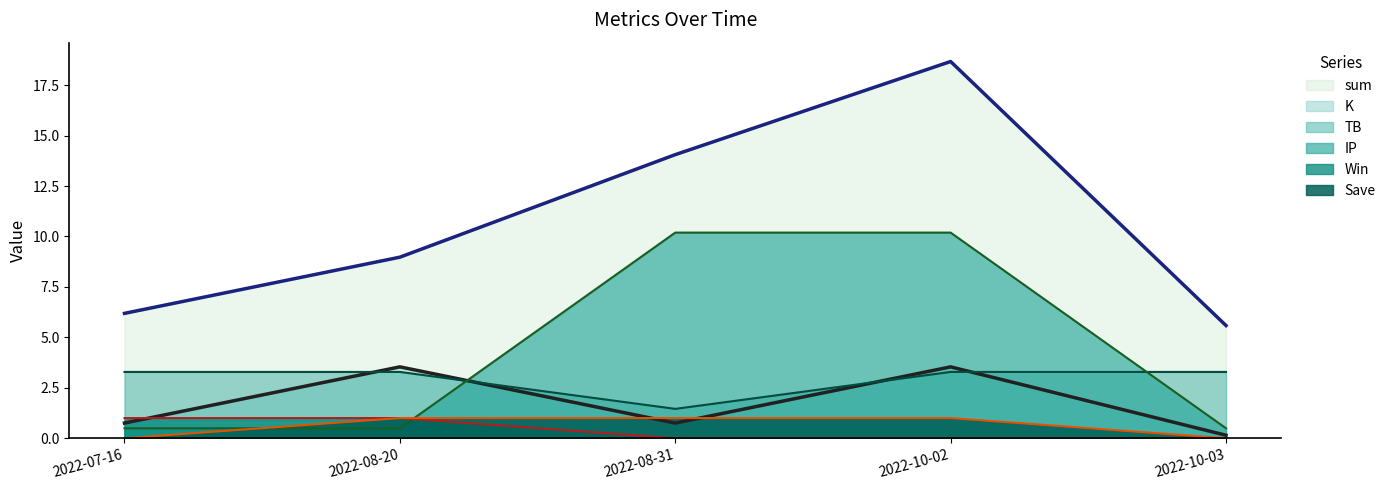

What is the sum of the IP (line) values at 2022-07-16 and 2022-10-03?

1.0